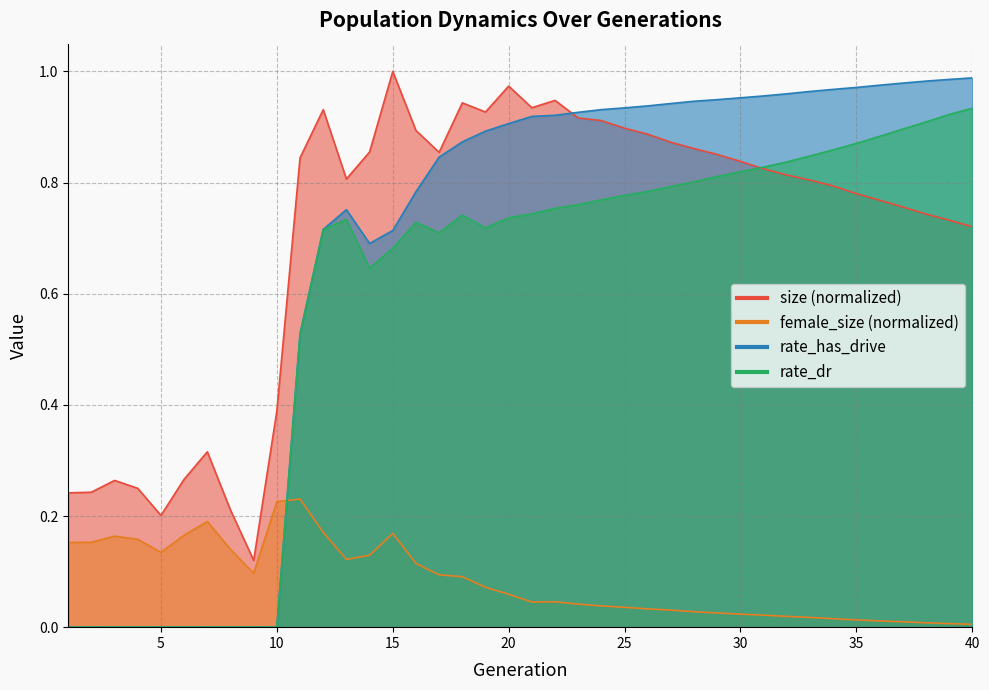

Between 4 and 31, which series saw the biggest shift?

rate_has_drive